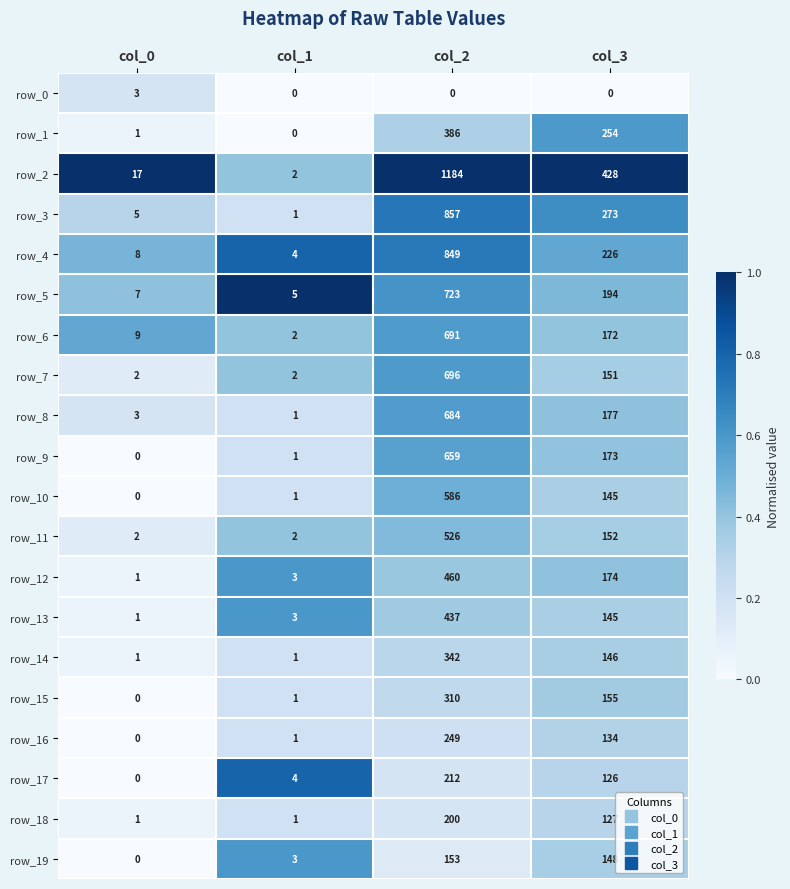

The value of row_3 at col_0 is 2. True or false?

False